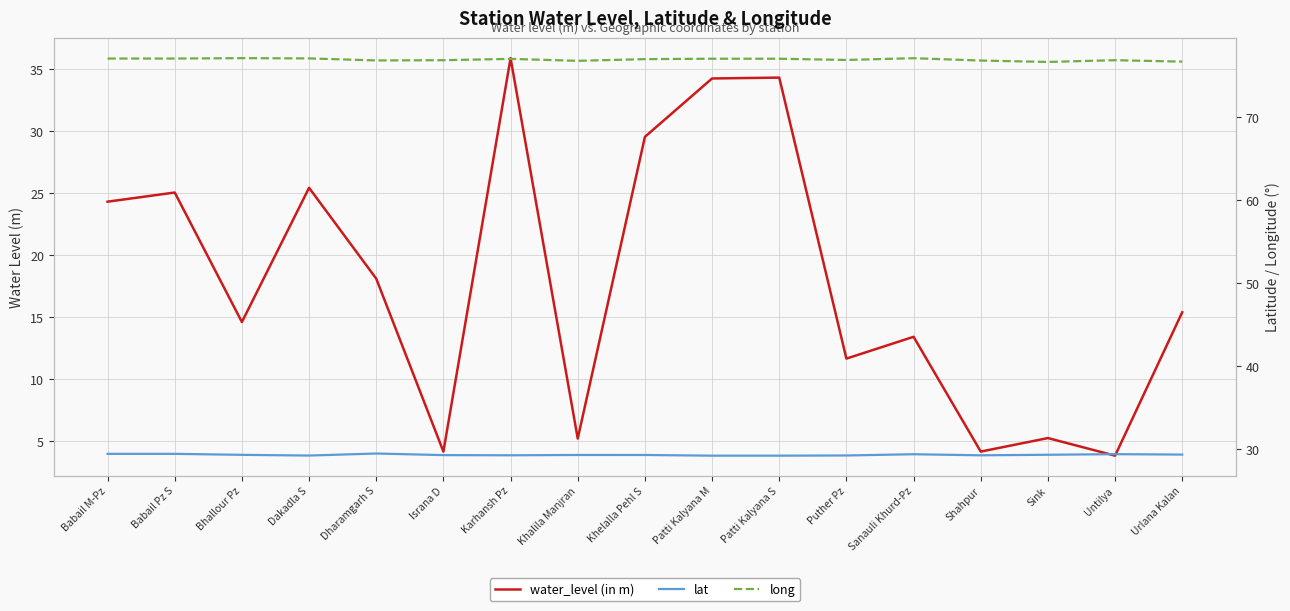

The value of water_level (in m) at Dakadla S is 25.4. True or false?

True